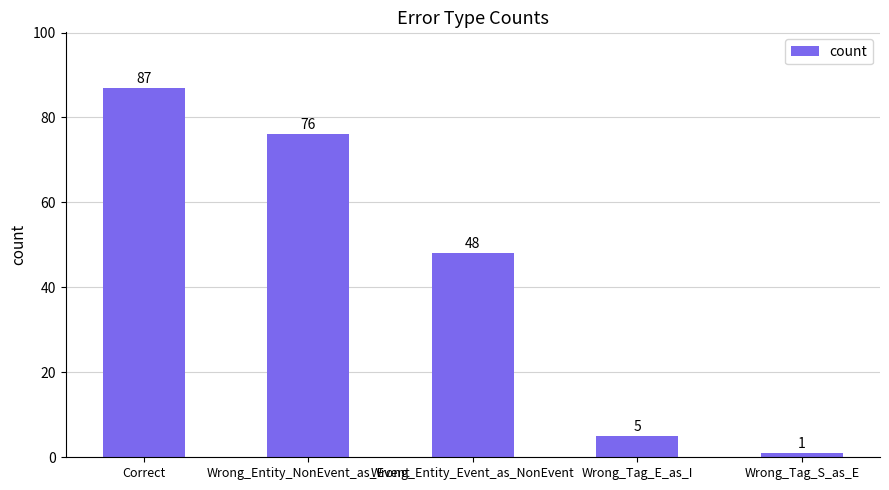

Which label corresponds to the smallest value in the chart?

Wrong_Tag_S_as_E